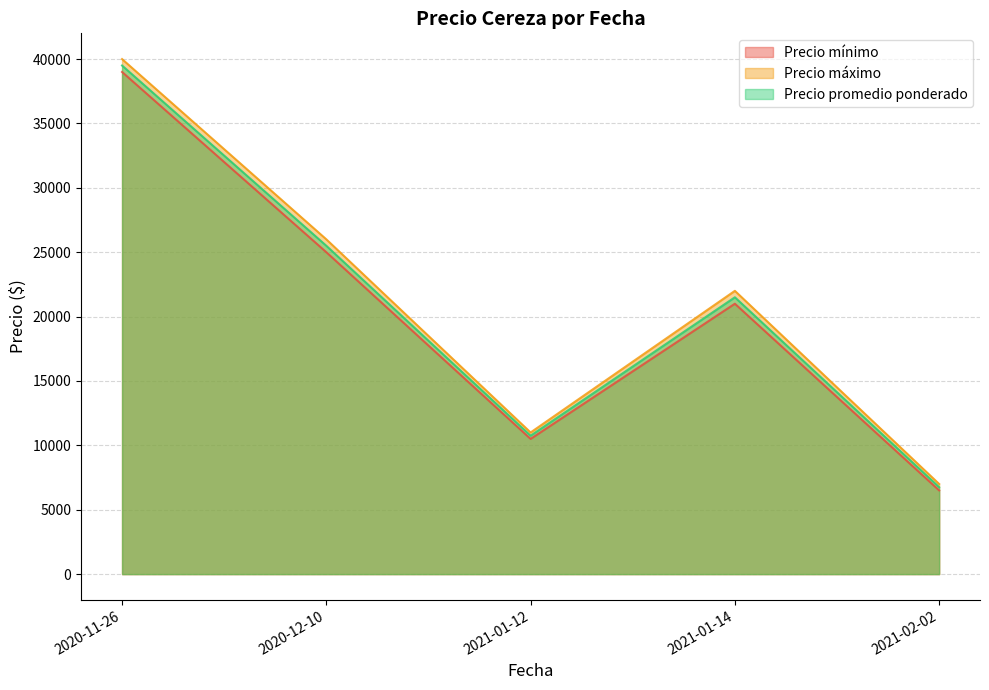

Between 2020-11-26 and 2021-01-14, which series saw the biggest shift?

Precio mínimo